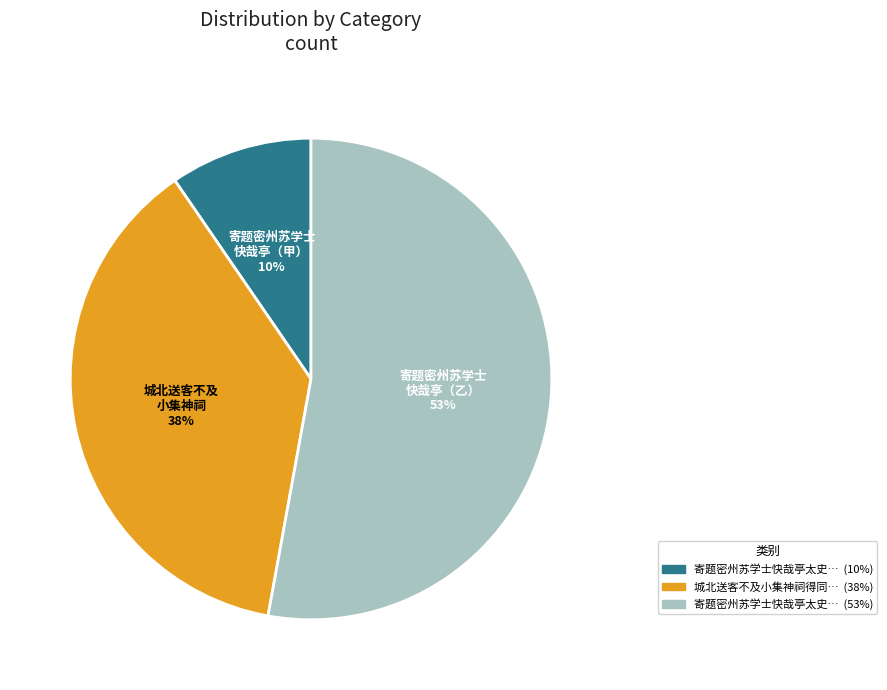

Is there a majority slice in this chart?

Yes